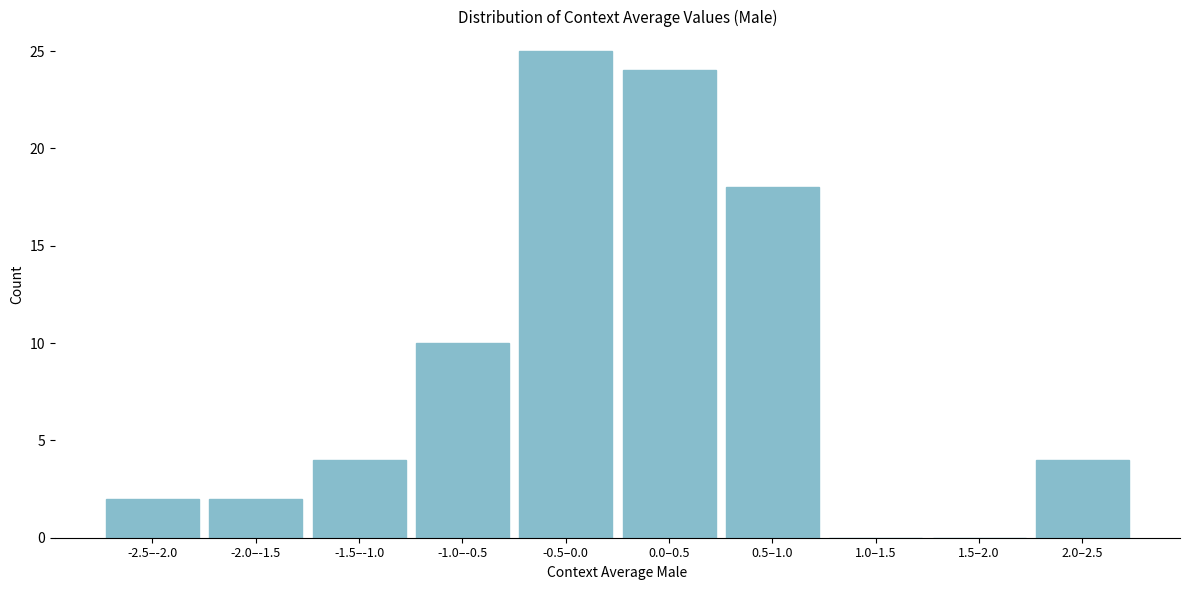

Reading left to right, list all the values displayed in this chart.

-2.5–-2.0=2	-2.0–-1.5=2	-1.5–-1.0=4	-1.0–-0.5=10	-0.5–0.0=25	0.0–0.5=24	0.5–1.0=18	1.0–1.5=0	1.5–2.0=0	2.0–2.5=4